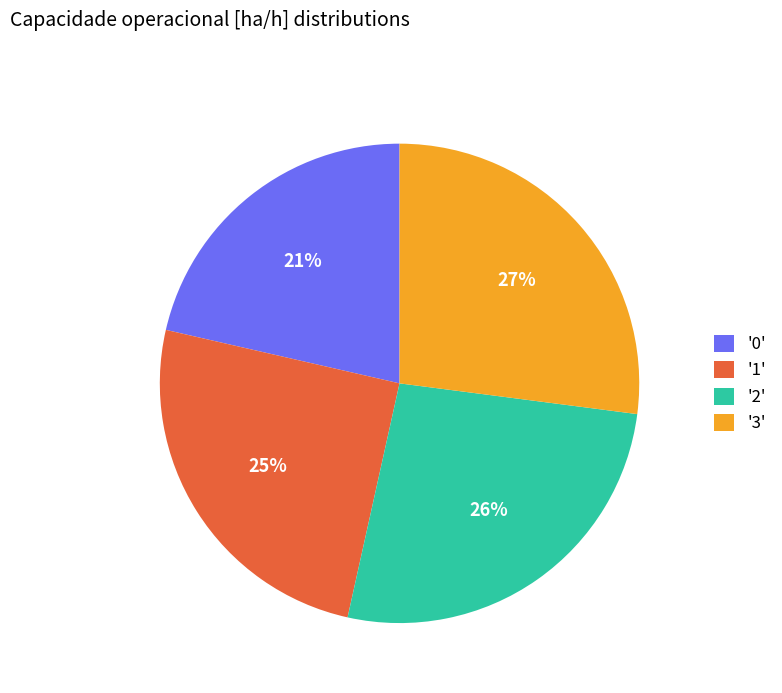

The '0' slice represents 11% of the pie. True or false?

False